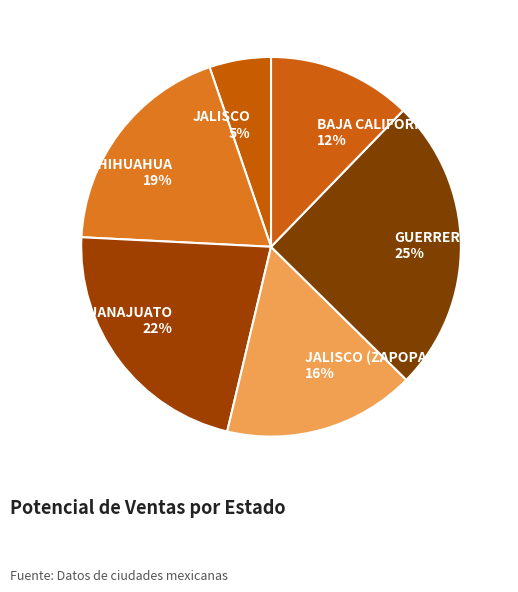

Between JALISCO and CHIHUAHUA, which is larger?

CHIHUAHUA